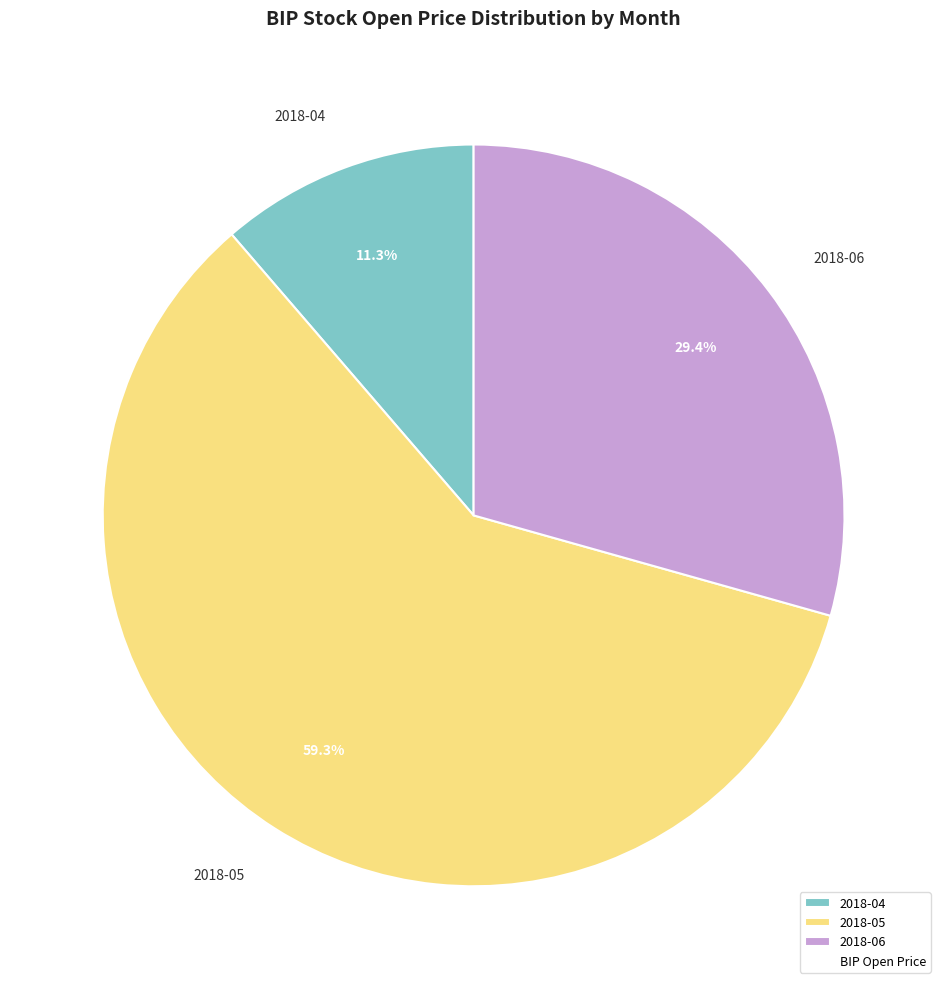

Which has a higher value, 2018-05 or 2018-04?

2018-05